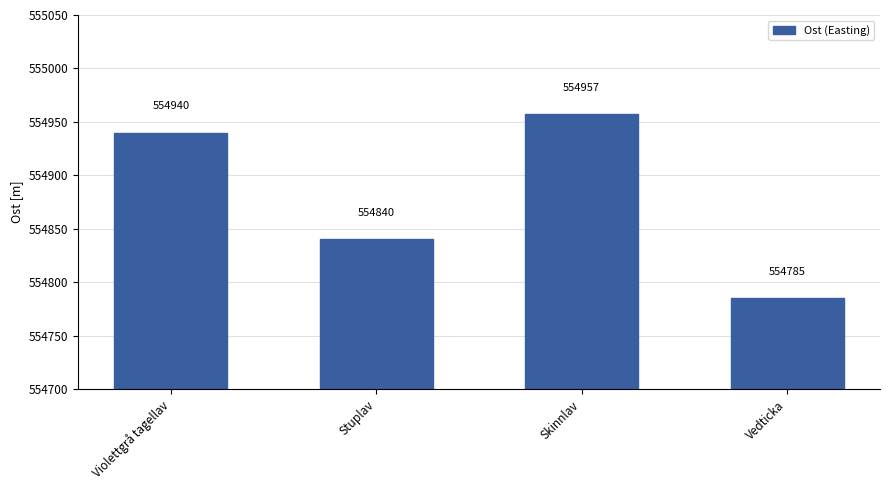

Reading left to right, list all the values displayed in this chart.

Violettgrå tagellav=554940	Stuplav=554840	Skinnlav=554957	Vedticka=554785